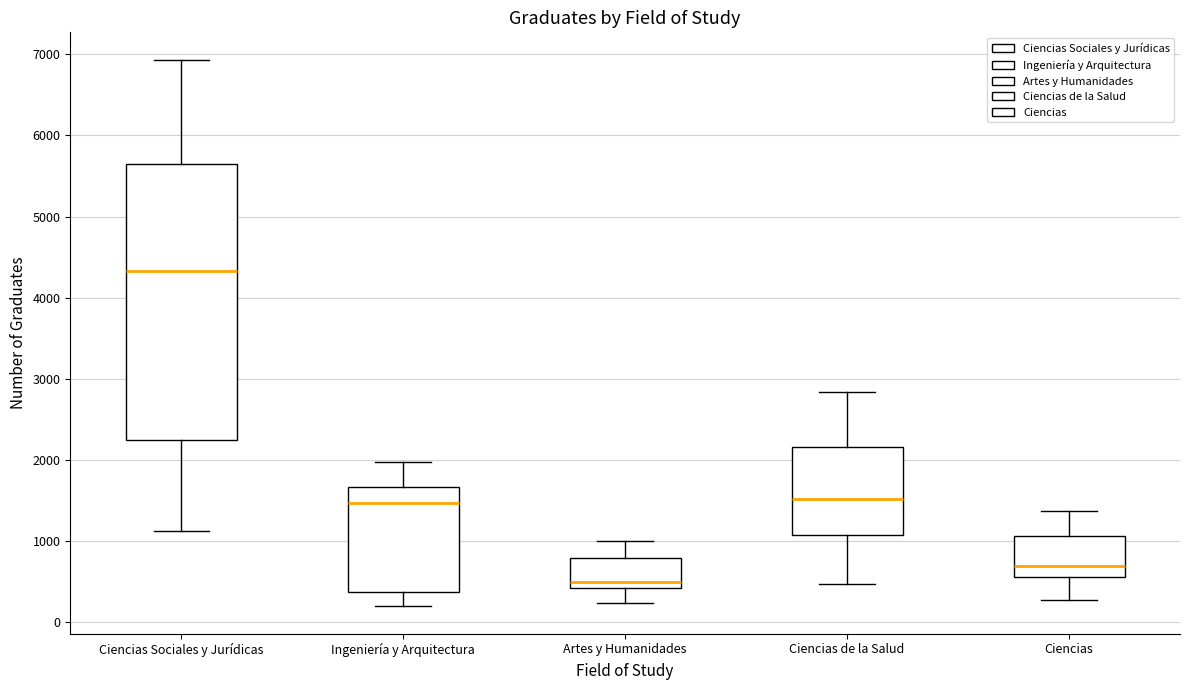

Reading left to right, read every box against the y-axis: the position of its median line, the range the box covers, and the ends of its whiskers. The values are not printed on the chart, so give them approximately, as read against the axis.

Ciencias Sociales y Jurídicas: median 4300, box 2200 to 5600, whiskers 1100 to 6900
Ingeniería y Arquitectura: median 1500, box 400 to 1700, whiskers 200 to 2000
Artes y Humanidades: median 500, box 400 to 800, whiskers 200 to 1000
Ciencias de la Salud: median 1500, box 1100 to 2200, whiskers 500 to 2800
Ciencias: median 700, box 600 to 1100, whiskers 300 to 1400